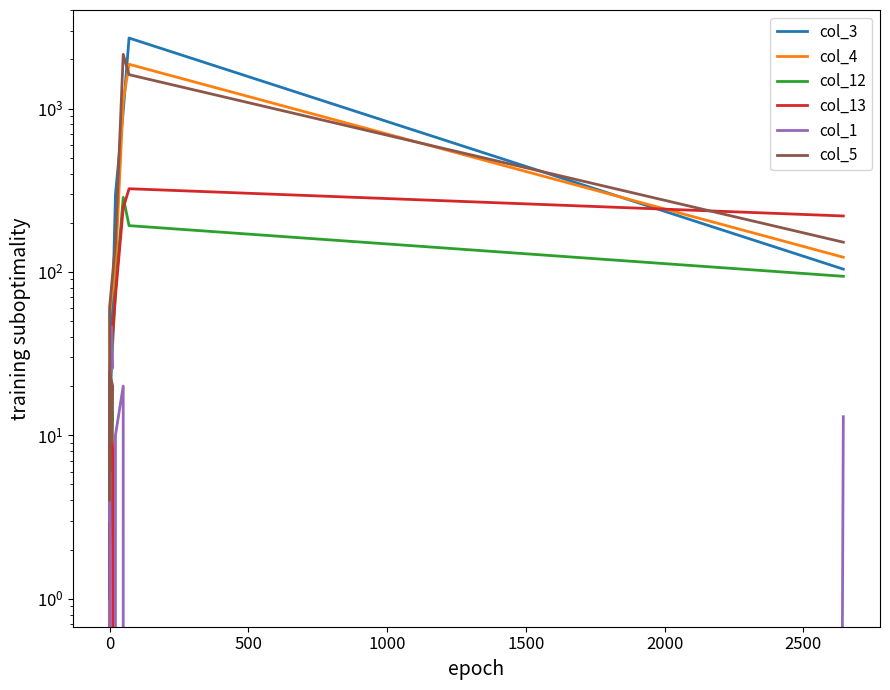

What is the value of the col_3 point at the 1st from the left?

10